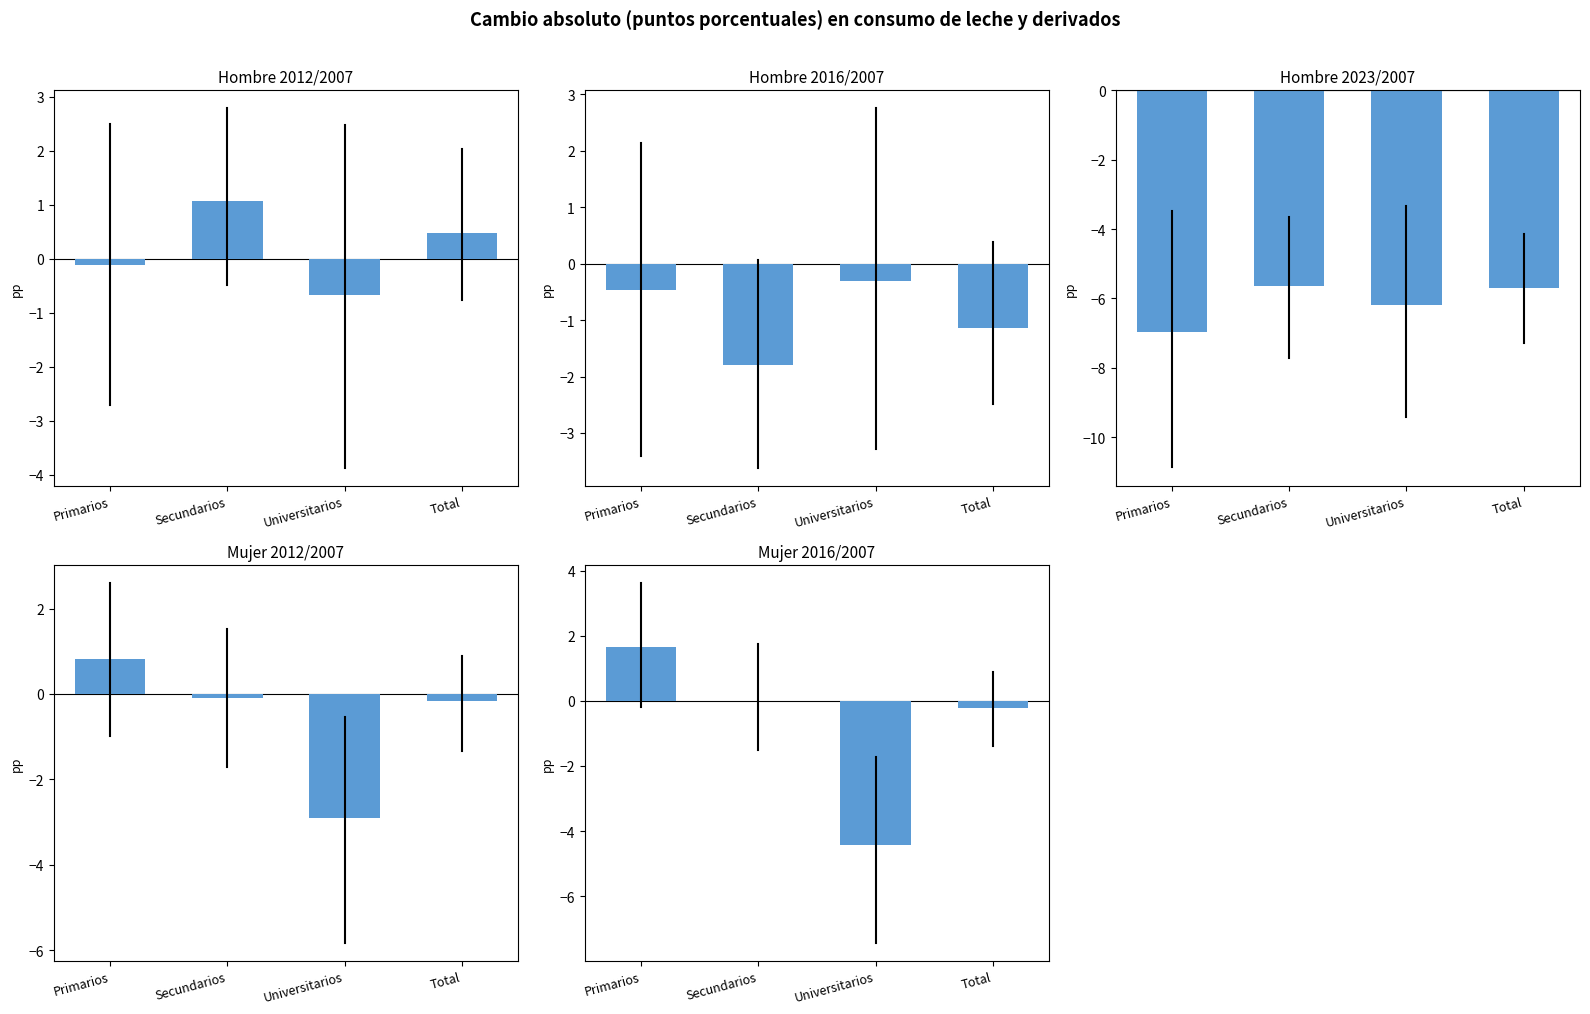

The Mujer 2023/2007 series shows -5.0 at Secundarios. True or false?

True